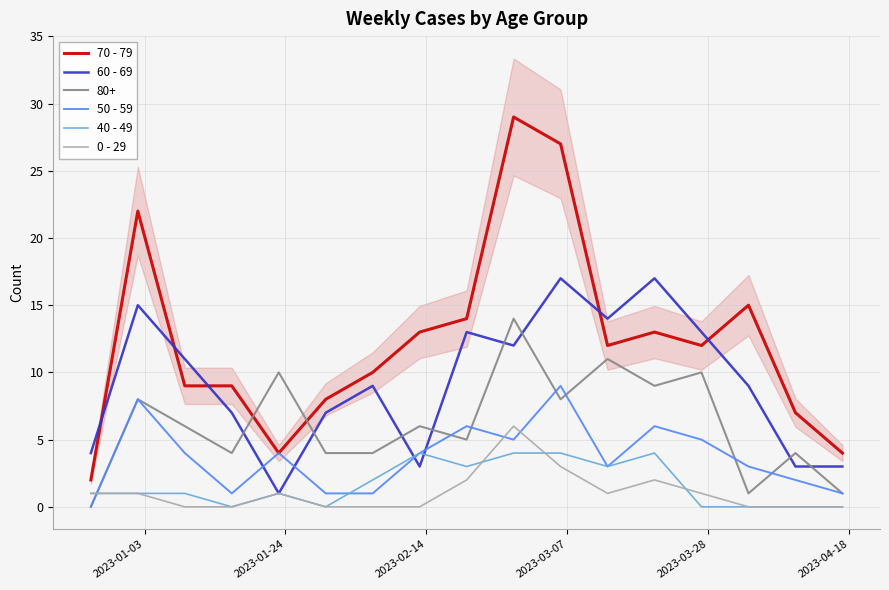

What is the maximum value for 50 - 59?

9